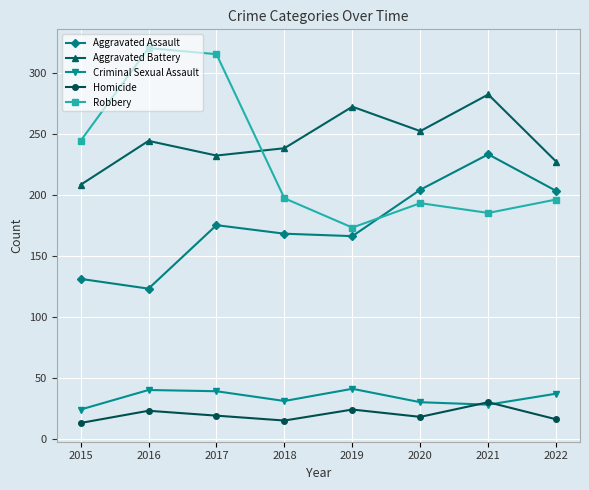

How many lines are shown in the chart?

5